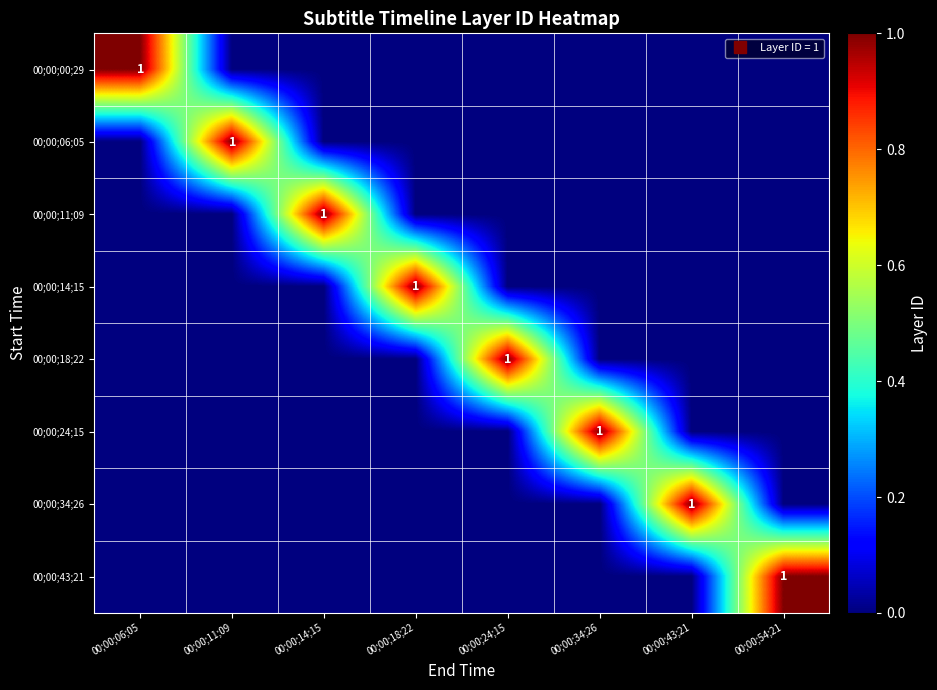

What is the difference between the maximum and minimum values in the 00;00;43;21 series?

1